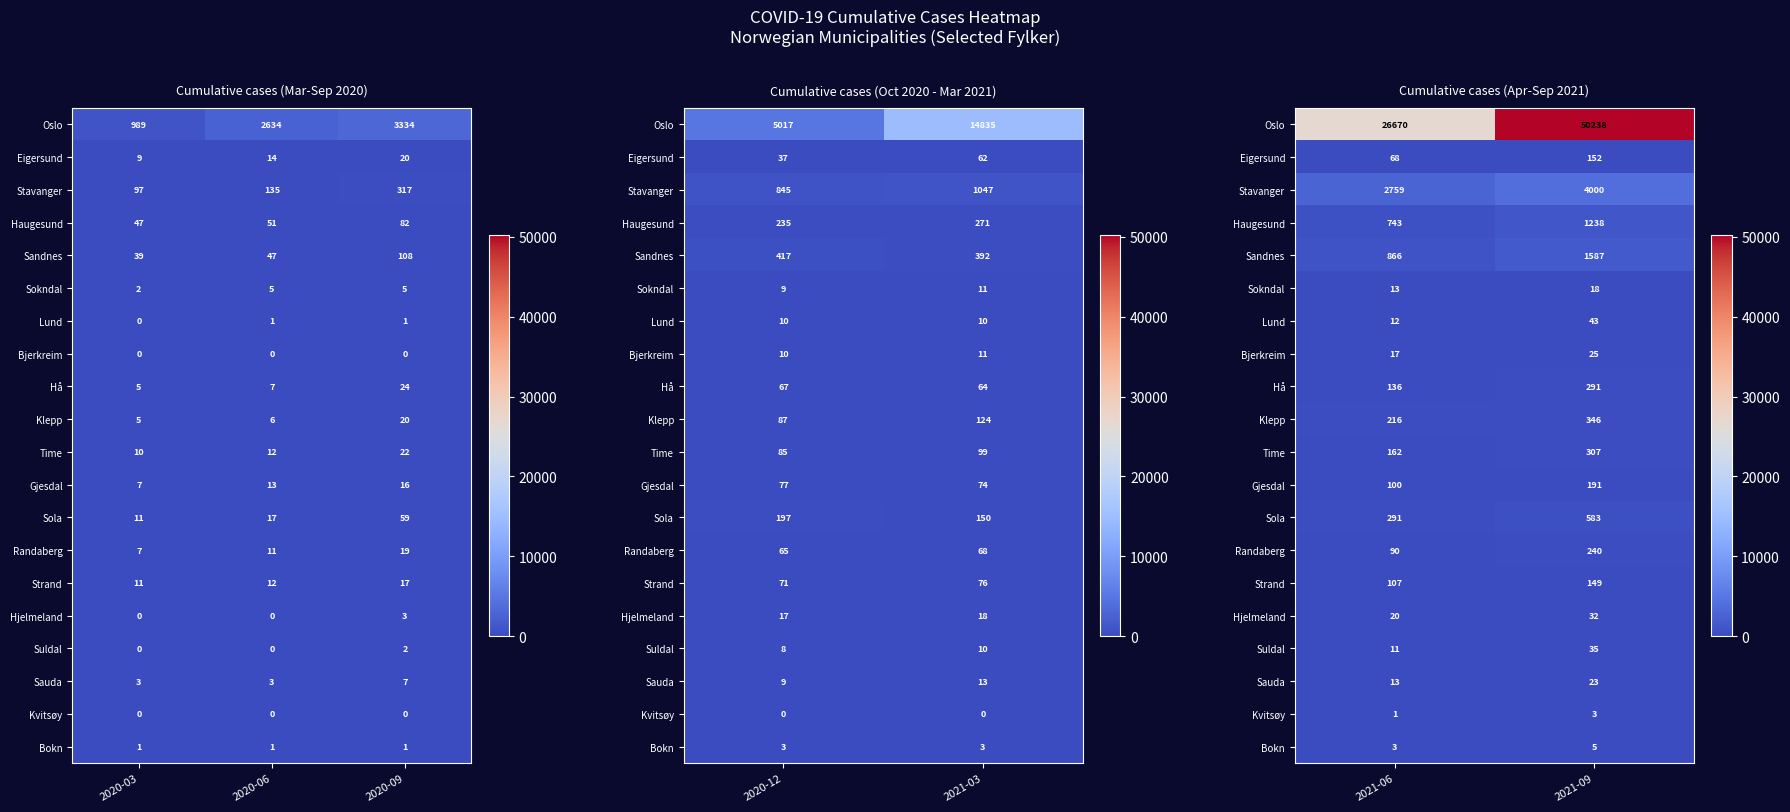

The Oslo series shows 19440 at 2021-09. True or false?

False